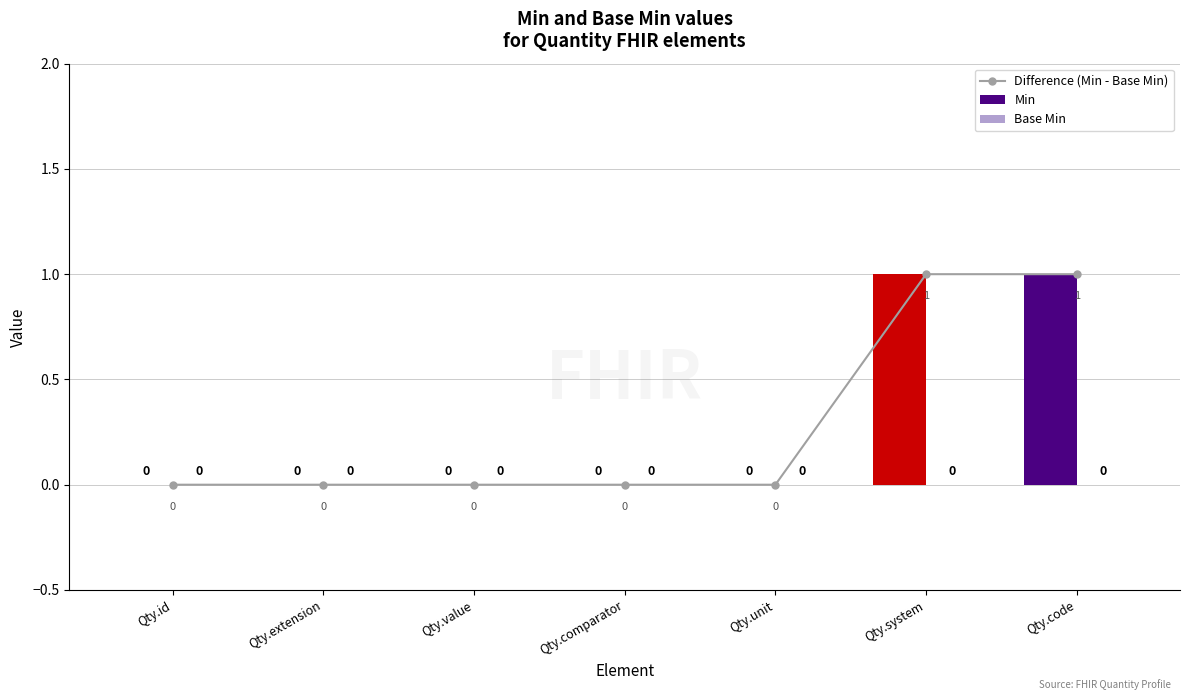

True or false: Min has a value of 0 at Qty.value.

True